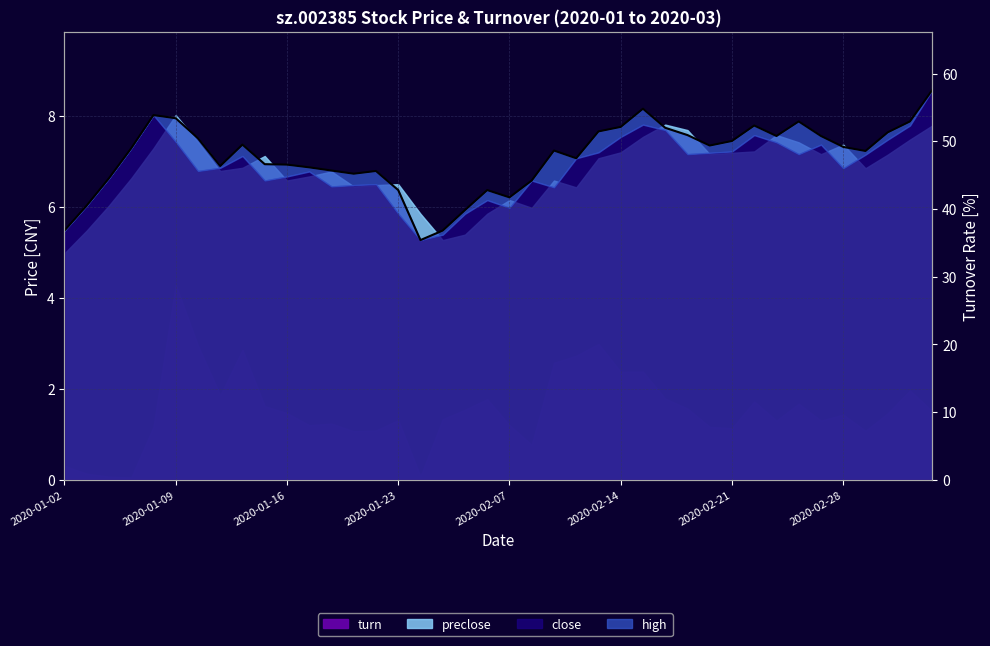

What is the difference between the values at 2020-01-02 and 23?

1.6